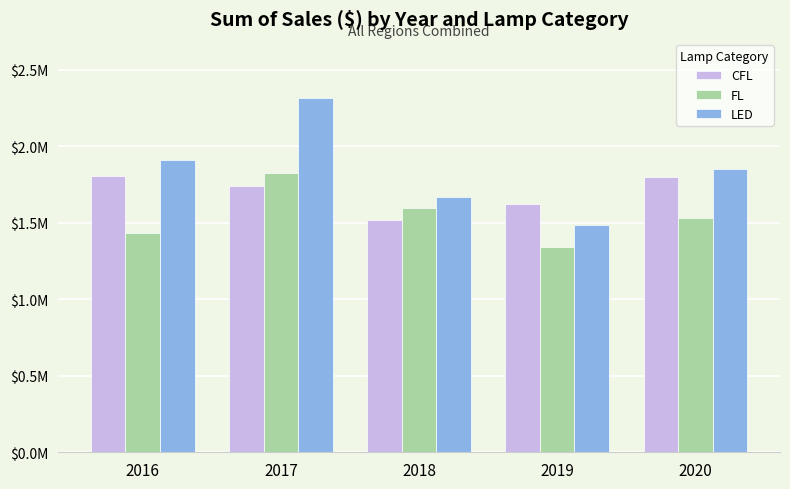

What is the value of the LED bar at the 3rd from the left?

1669047